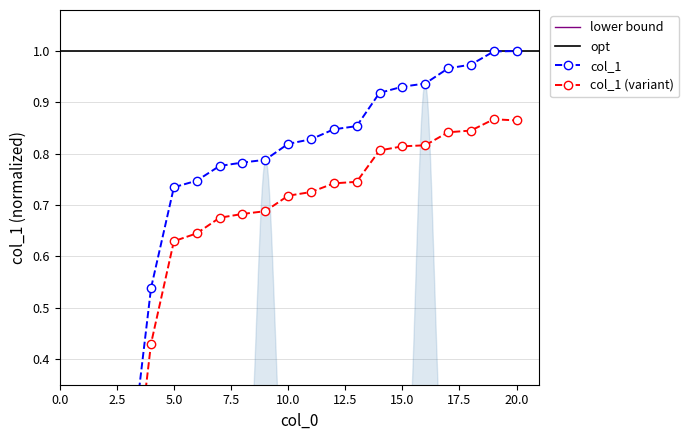

Reading left to right, what are all the values shown in this chart?

0.0	0.0	0.2	0.5	0.7	0.7	0.8	0.8	0.8	0.8	0.8	0.8	0.9	0.9	0.9	0.9	1.0	1.0	1.0	1.0